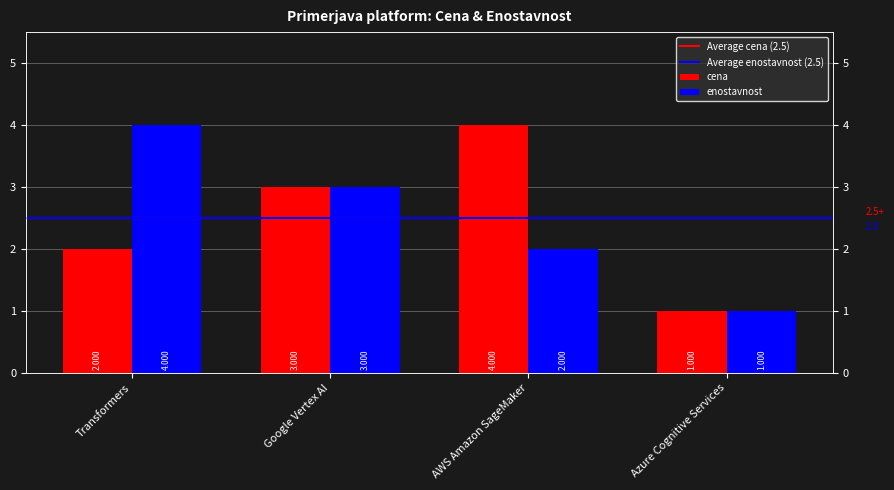

What is the difference between the highest and lowest values at Transformers?

2